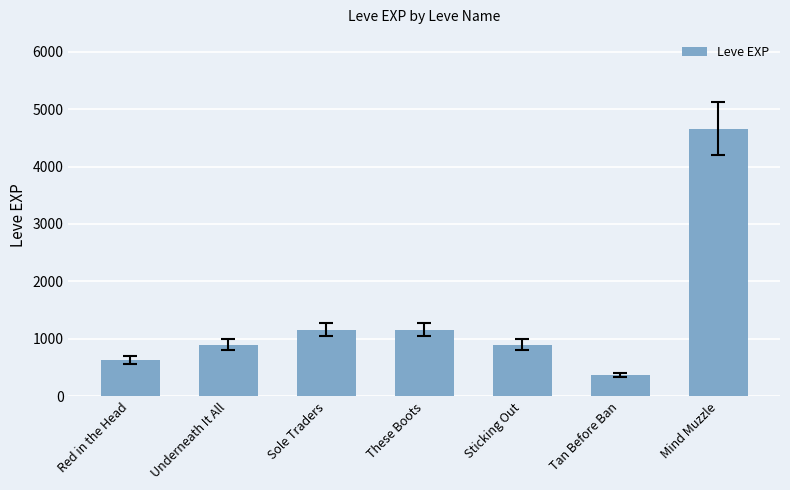

What is the sum of the values at Red in the Head and Sole Traders?

1790